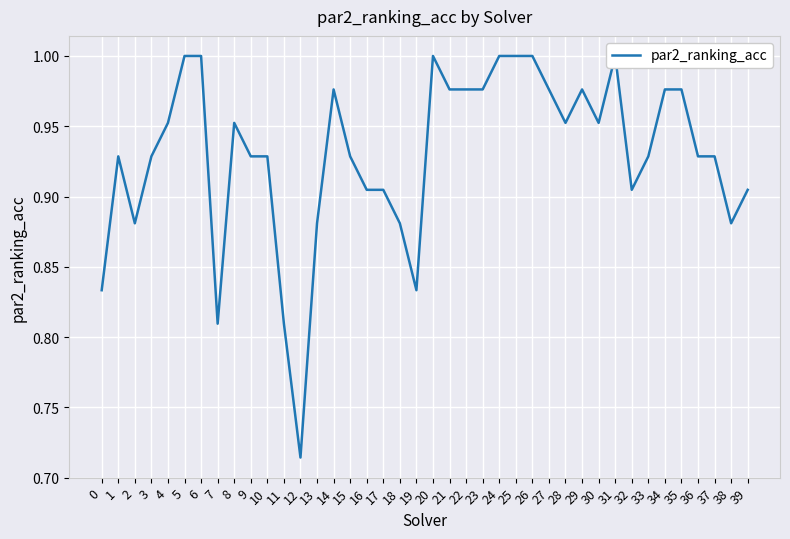

True or false: the data has more than 0 interior local peaks.

True